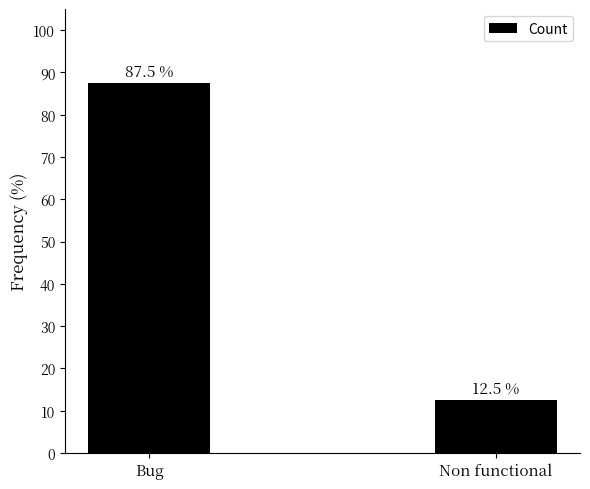

What value does the data have at Bug?

87.5